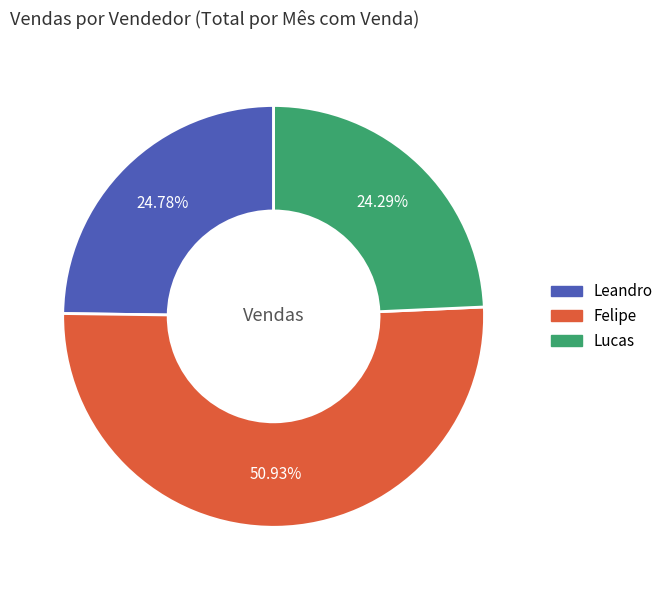

What portion of the pie excludes Lucas?

75.7%